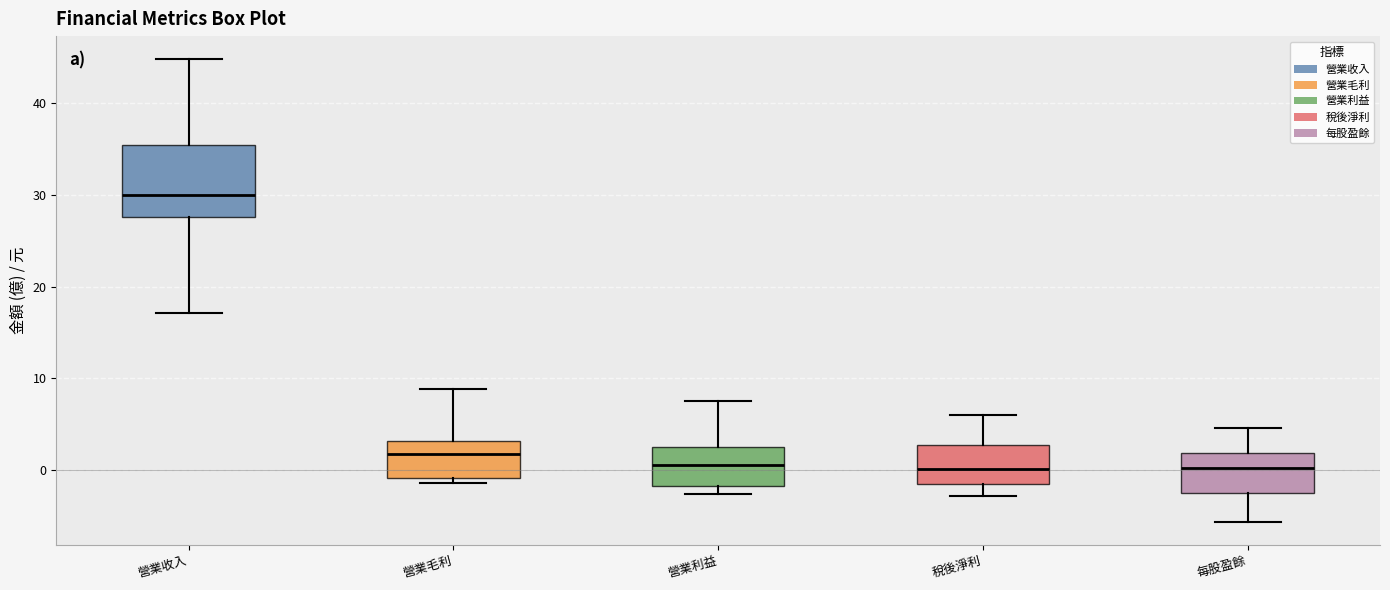

Reading left to right, read every box against the y-axis: the position of its median line, the range the box covers, and the ends of its whiskers. The values are not printed on the chart, so give them approximately, as read against the axis.

營業收入: median 30, box 28 to 36, whiskers 17 to 45
營業毛利: median 2, box -1 to 3, whiskers -1 (just below the box's lower edge) to 9
營業利益: median 1, box -2 to 2, whiskers -3 to 8
稅後淨利: median 0, box -2 to 3, whiskers -3 to 6
每股盈餘: median 0, box -3 to 2, whiskers -6 to 5